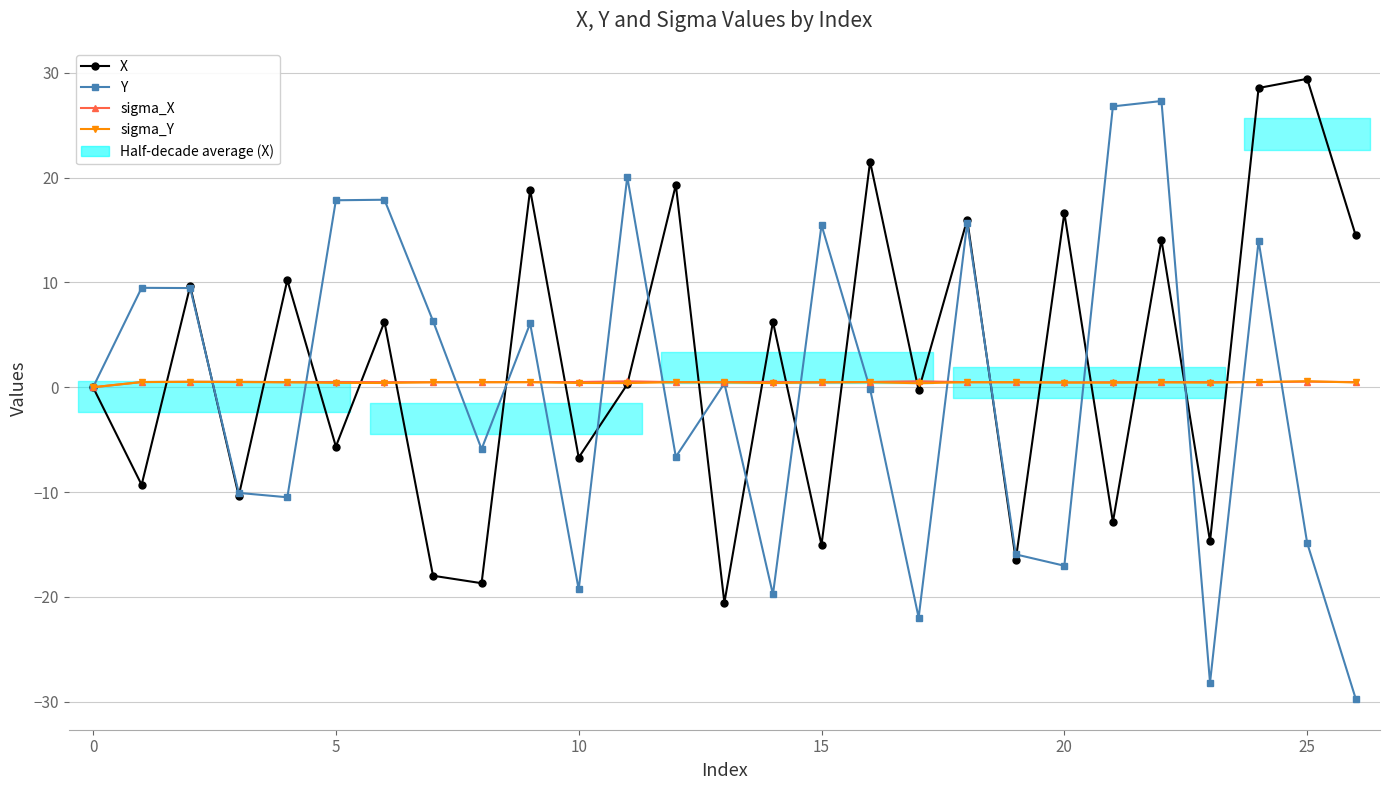

How many lines are shown in the chart?

4